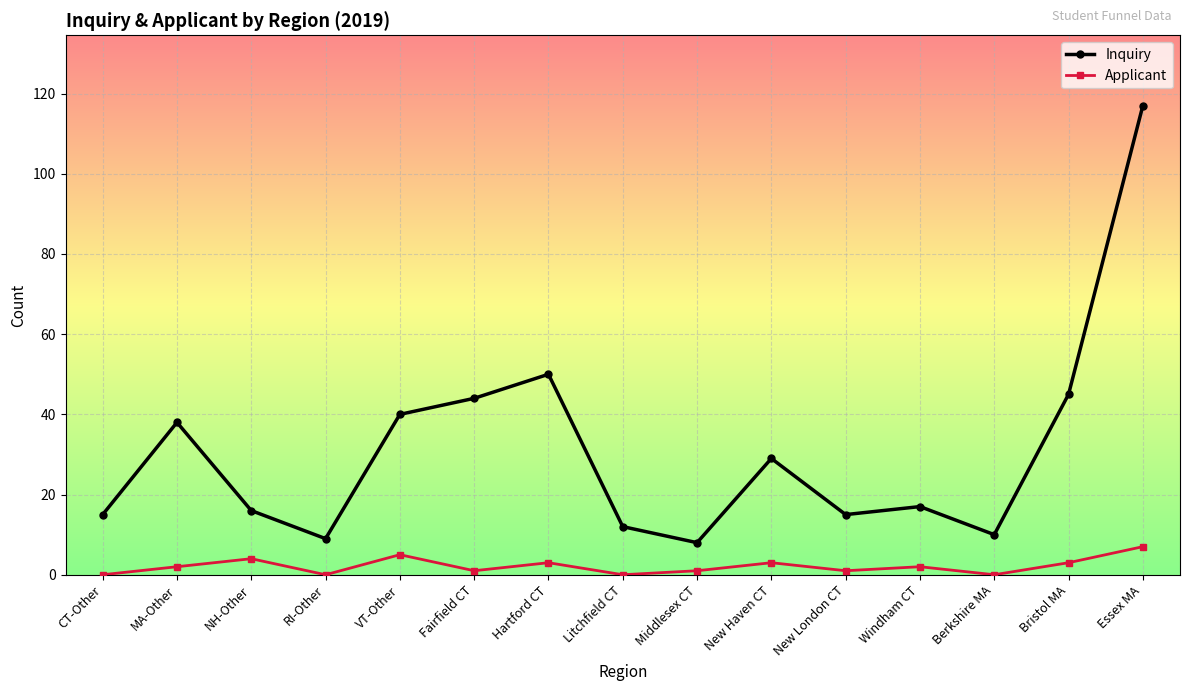

True or false: Inquiry and Applicant intersect in this chart.

False